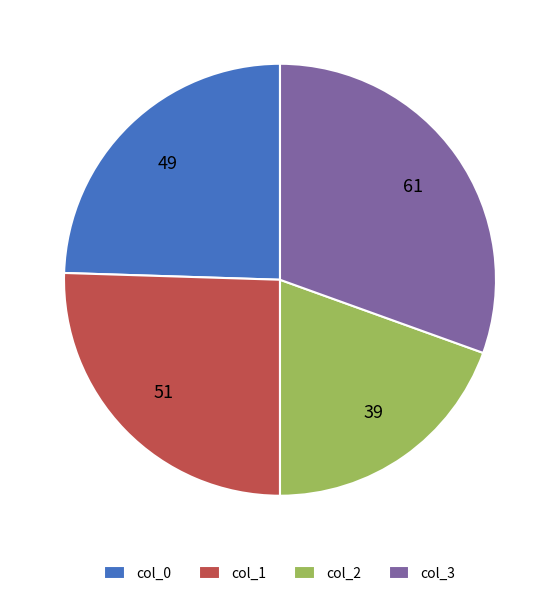

What is the ratio of the value at col_2 to the value at col_1?

0.8